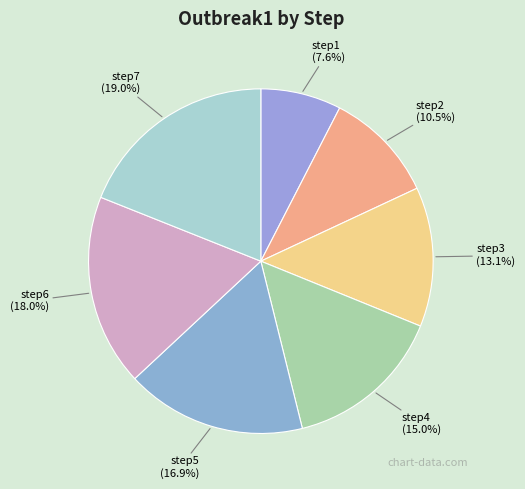

Which slice is the largest?

step7